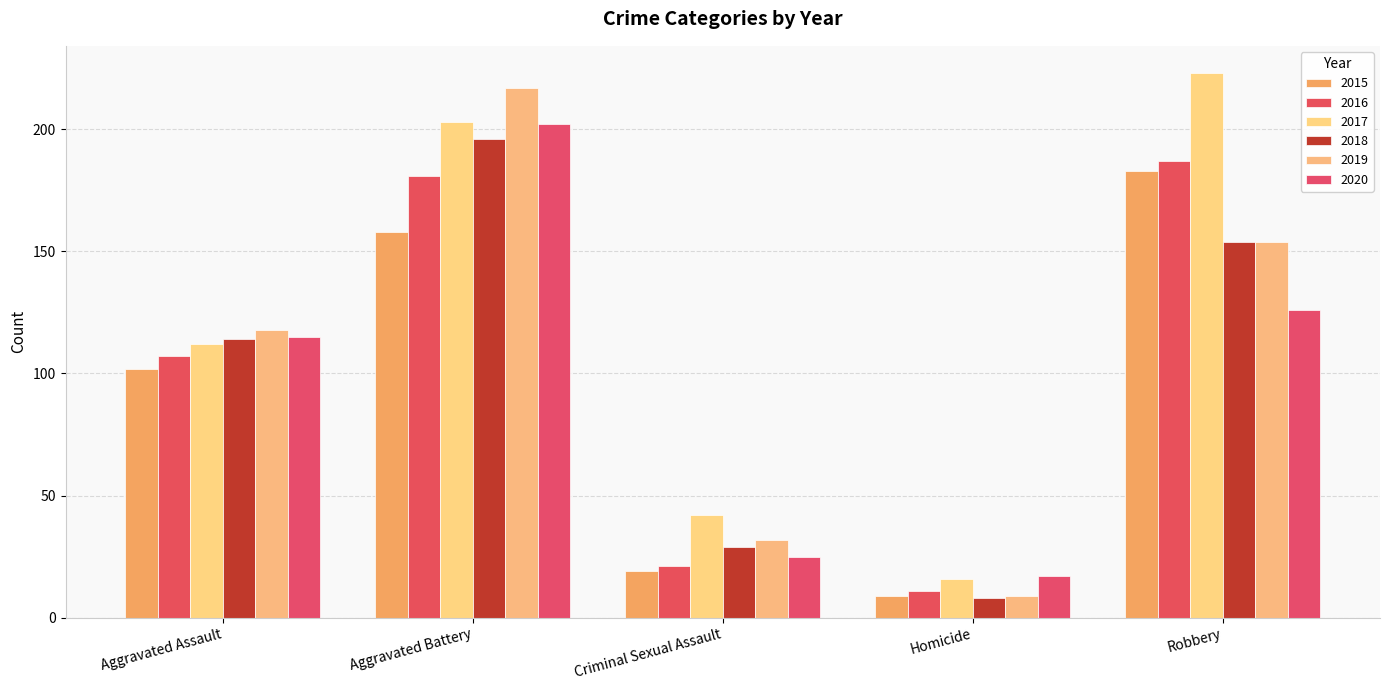

The 2019 series shows 283 at Aggravated Battery. True or false?

False